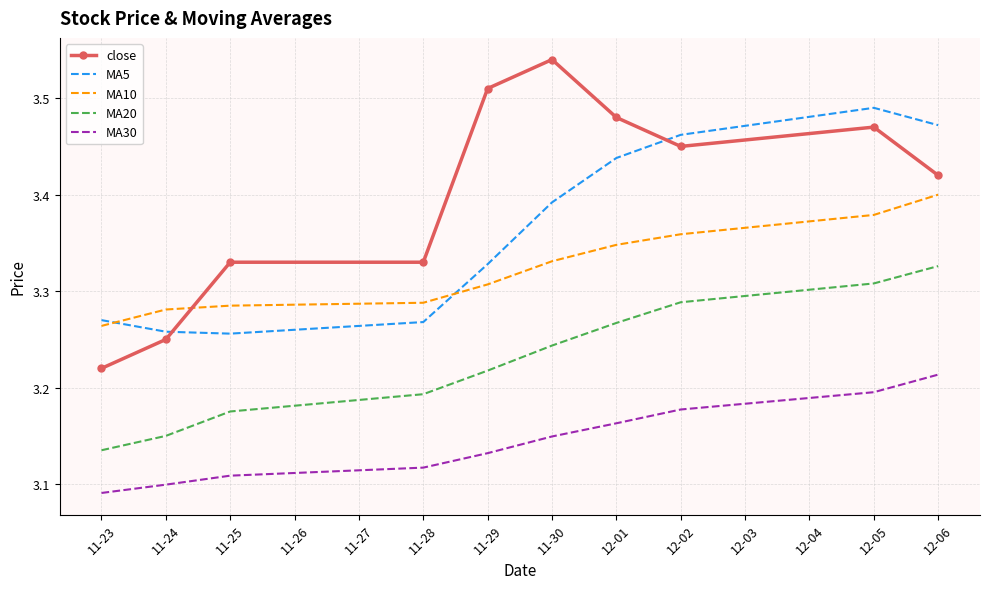

What is the total value across all series at 12-05?

16.8